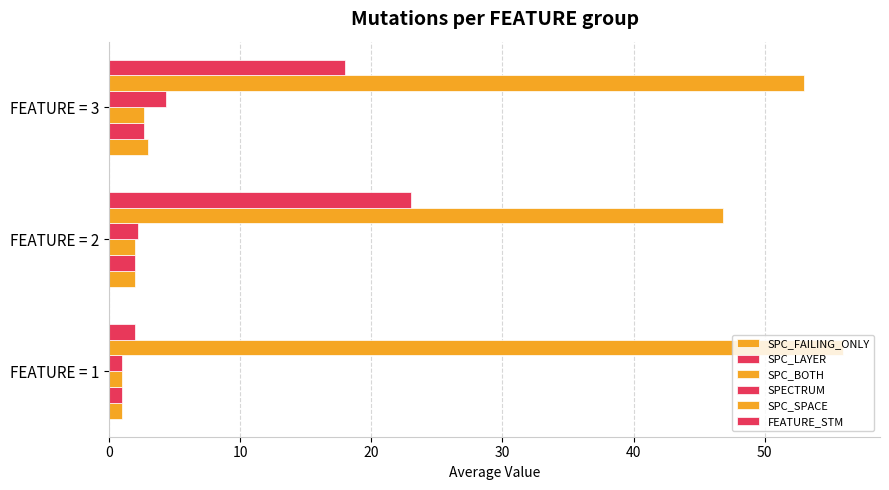

Count the number of categories in the chart.

3